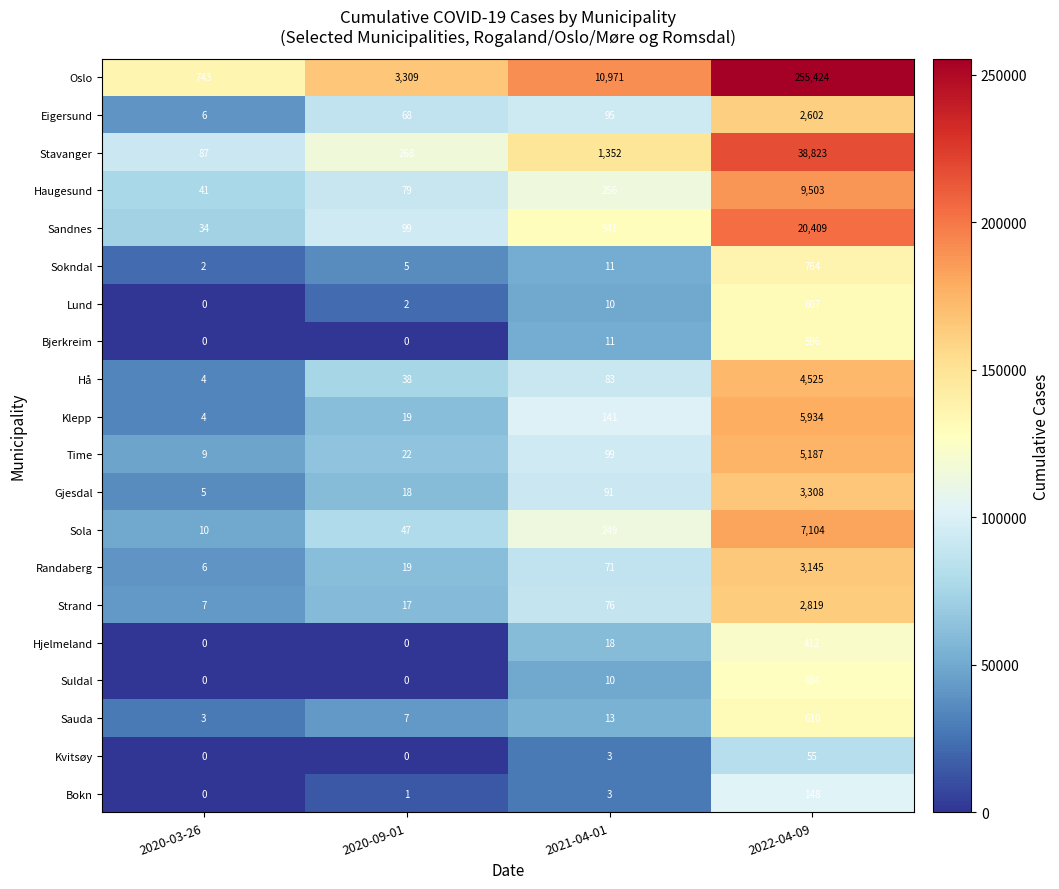

List the series in order of their peak value, lowest first.

Kvitsøy, Bokn, Hjelmeland, Suldal, Bjerkreim, Lund, Sauda, Sokndal, Eigersund, Strand, Randaberg, Gjesdal, Hå, Time, Klepp, Sola, Haugesund, Sandnes, Stavanger, Oslo